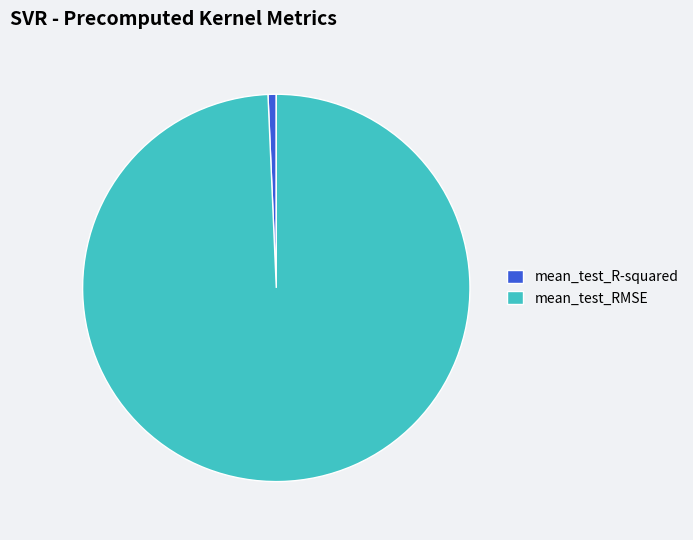

Rank the categories by value from highest to lowest.

mean_test_RMSE, mean_test_R-squared